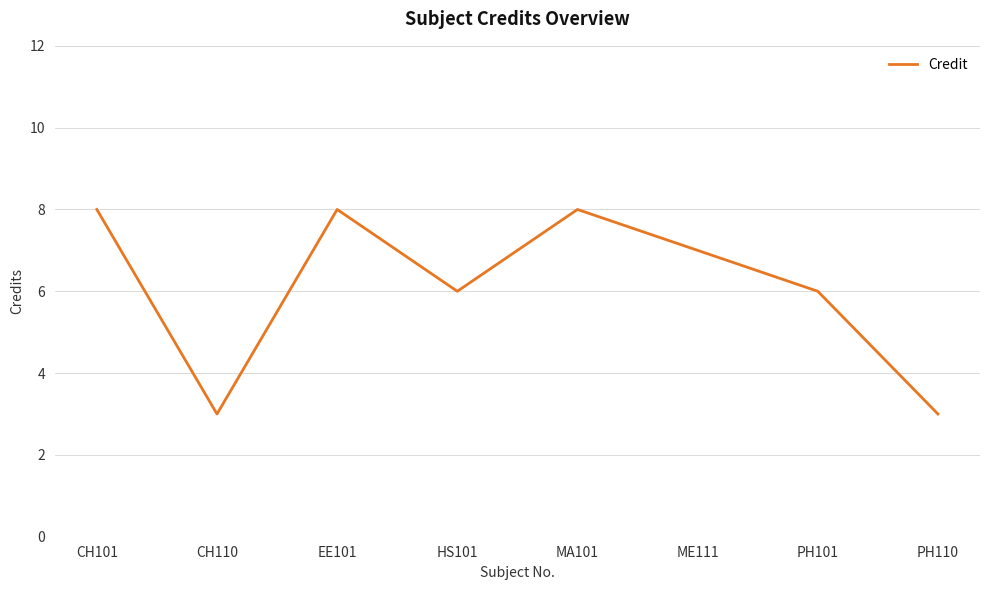

Where is the first local maximum?

EE101